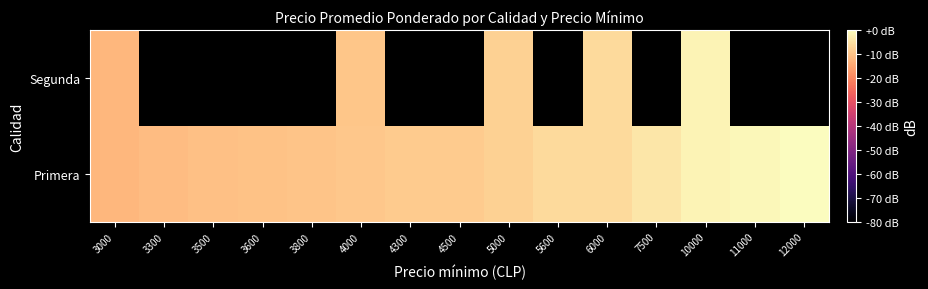

Is it true that Segunda equals -7.6 at 5000?

True